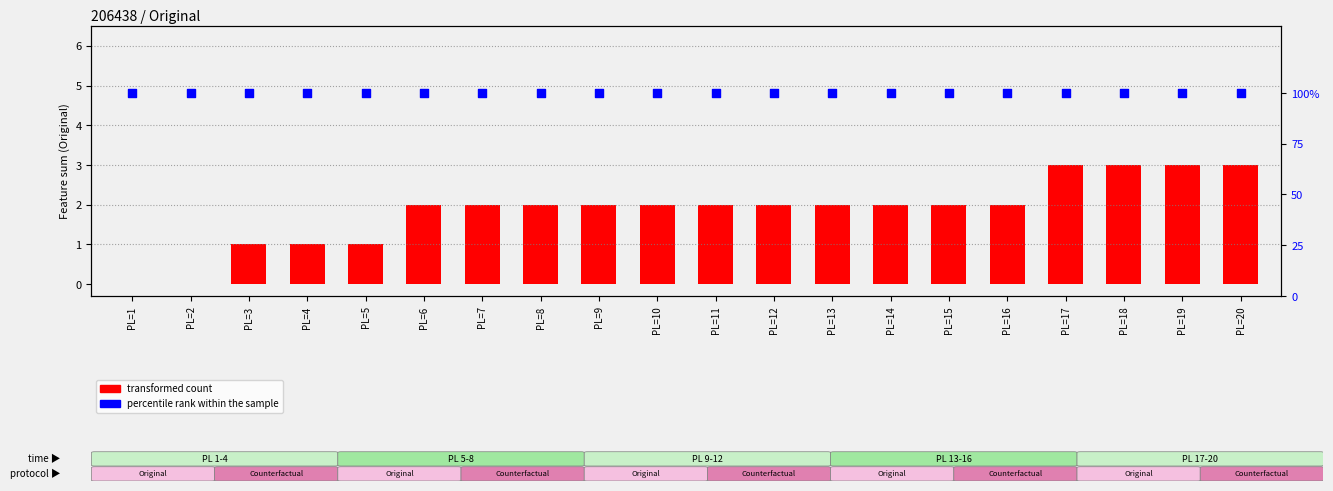

Which series has the largest total across all categories?

percentile rank within the sample